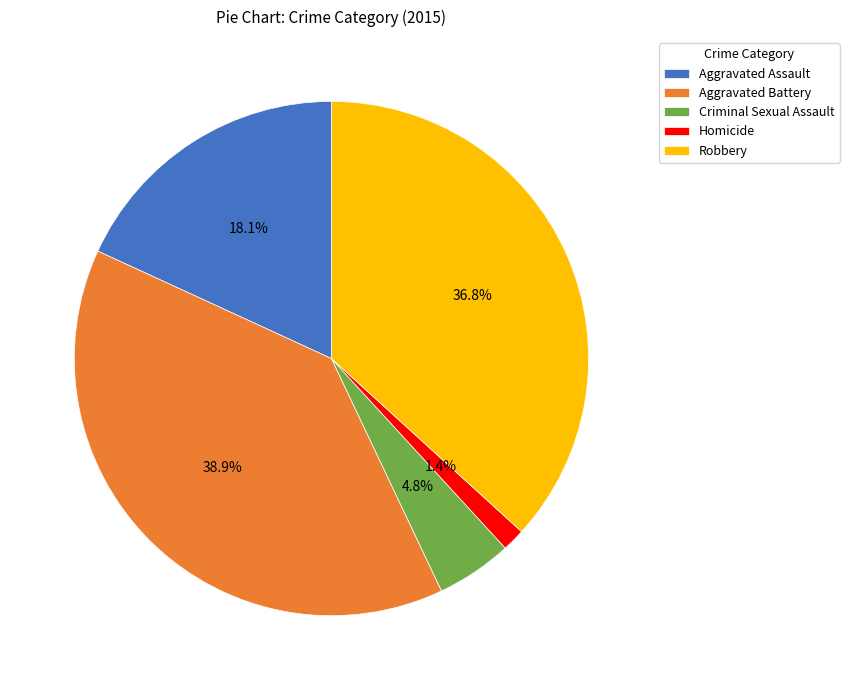

Is there any slice that represents more than half of the pie?

No